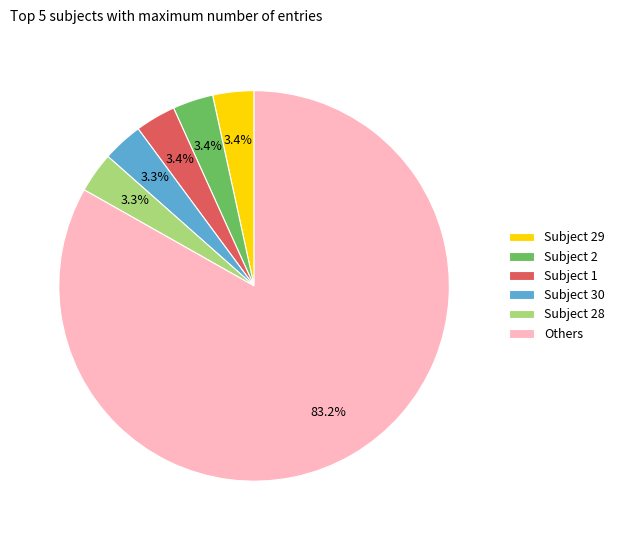

What is the ratio of the value at Subject 29 to the value at Subject 2?

1.0